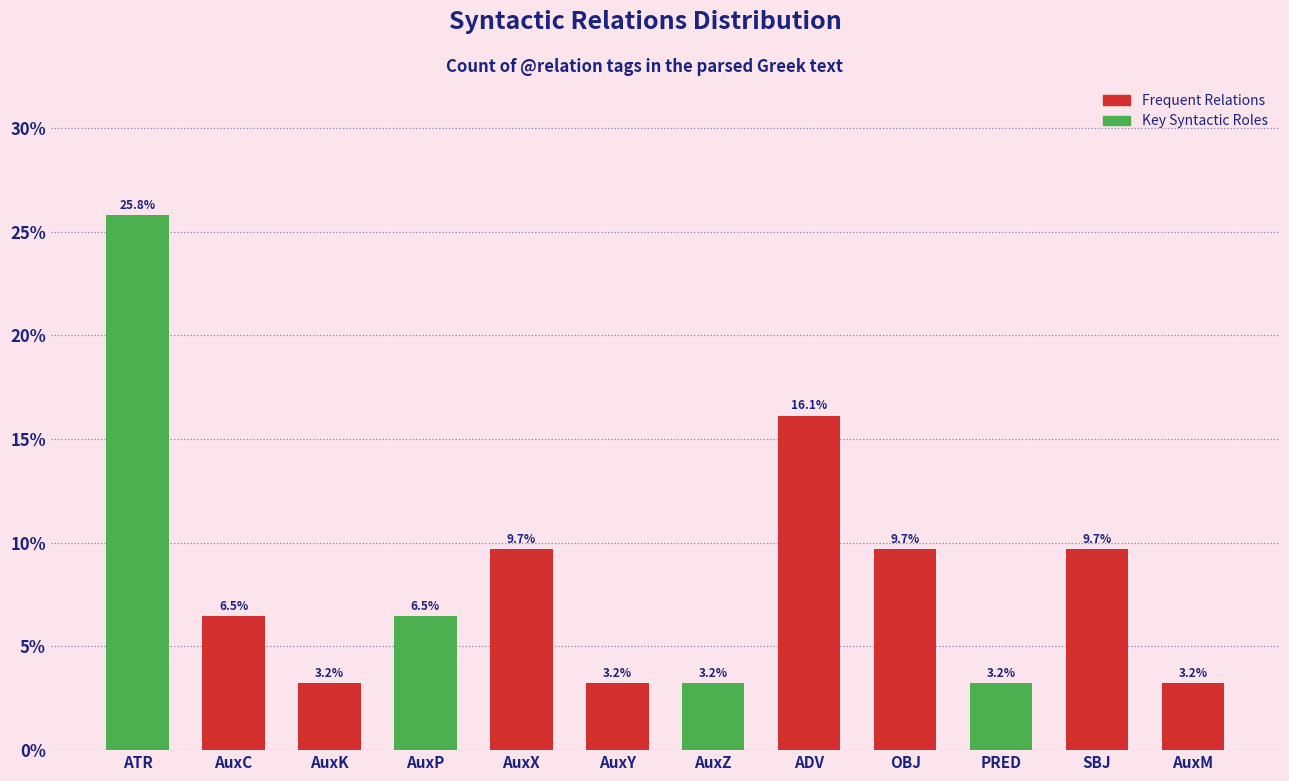

Which has a higher value, AuxX or PRED?

AuxX